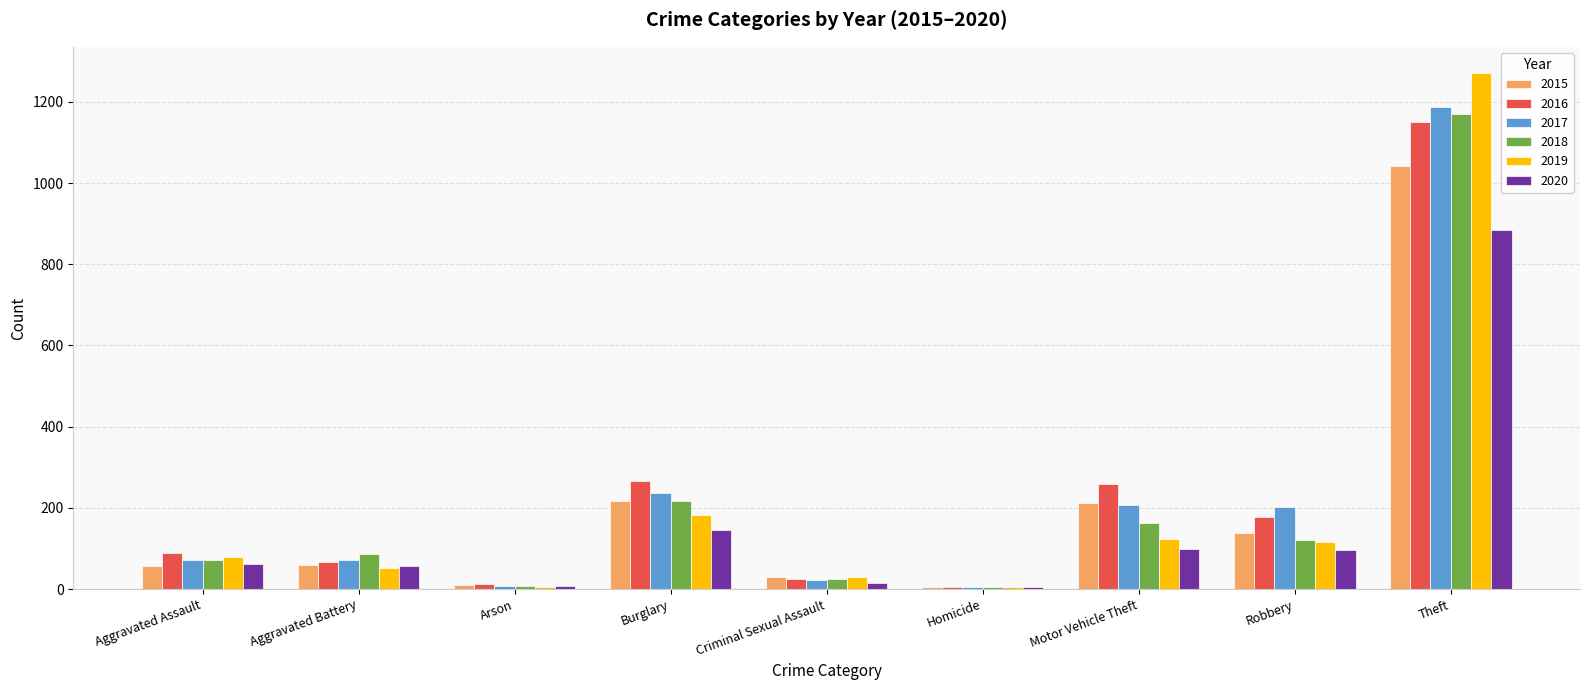

What is the greatest value displayed?

1272